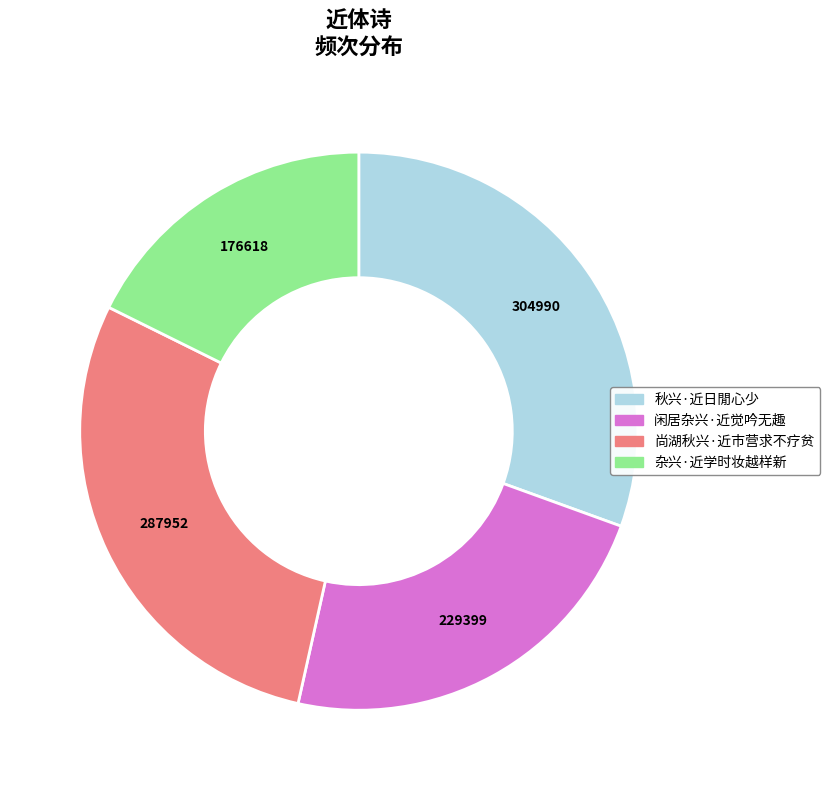

Which has a higher value, 闲居杂兴·近觉吟无趣 or 尚湖秋兴·近市营求不疗贫?

尚湖秋兴·近市营求不疗贫